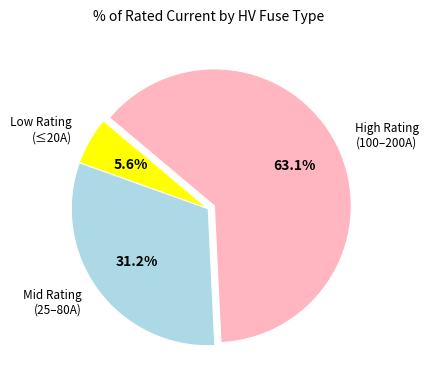

Which slice is the smallest?

Low Rating (≤20A)